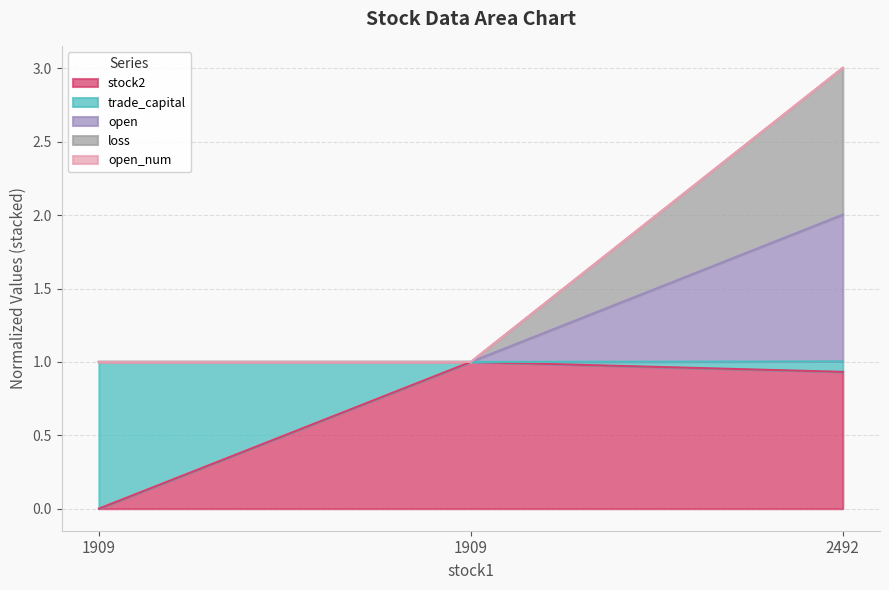

Which series changed the most between 1909 and 2492?

open